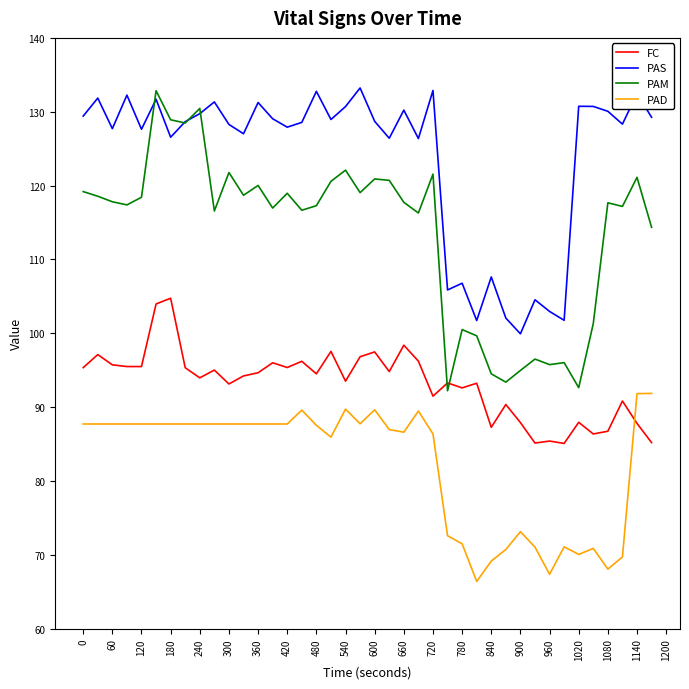

What is the greatest value displayed?

133.2